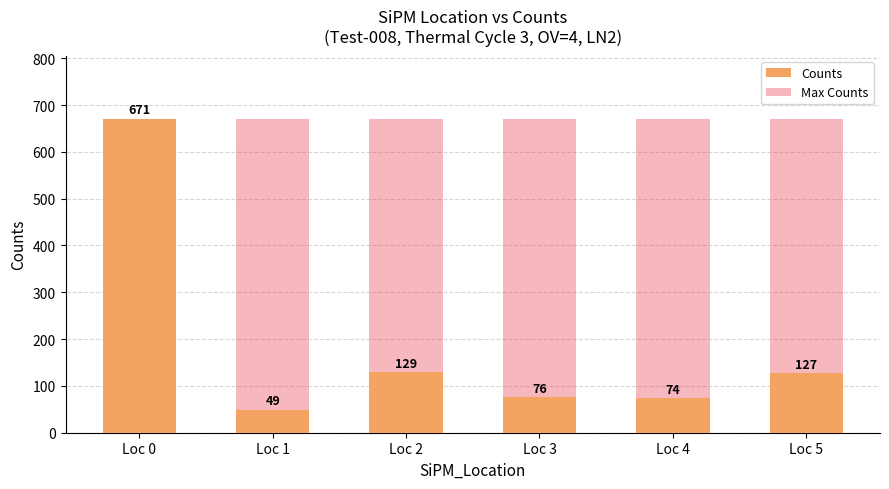

What is the total value across all series at Loc 2?

800